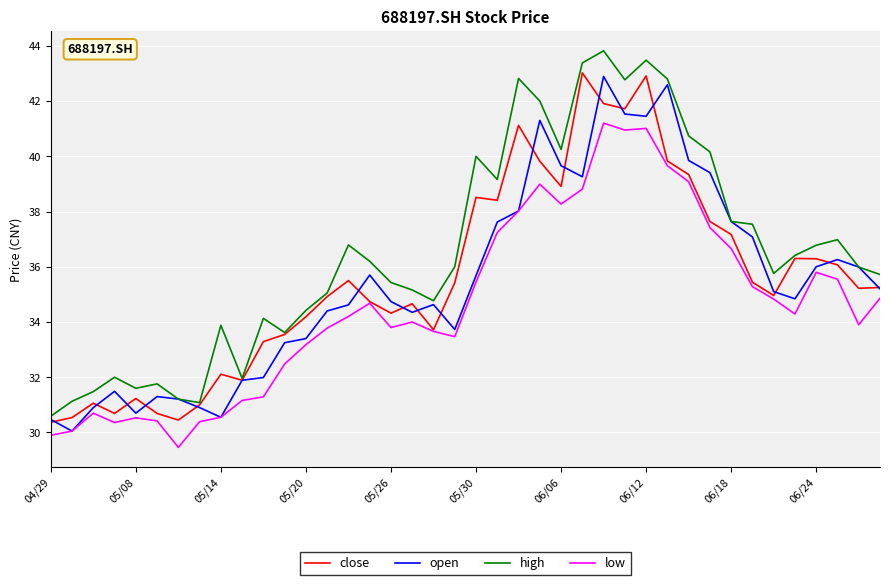

In open, how many points are higher than both neighbors (excluding endpoints)?

8